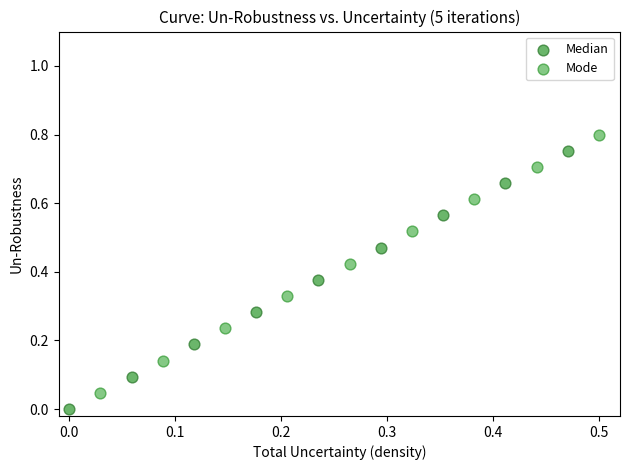

Which series reaches the maximum Y coordinate?

Mode